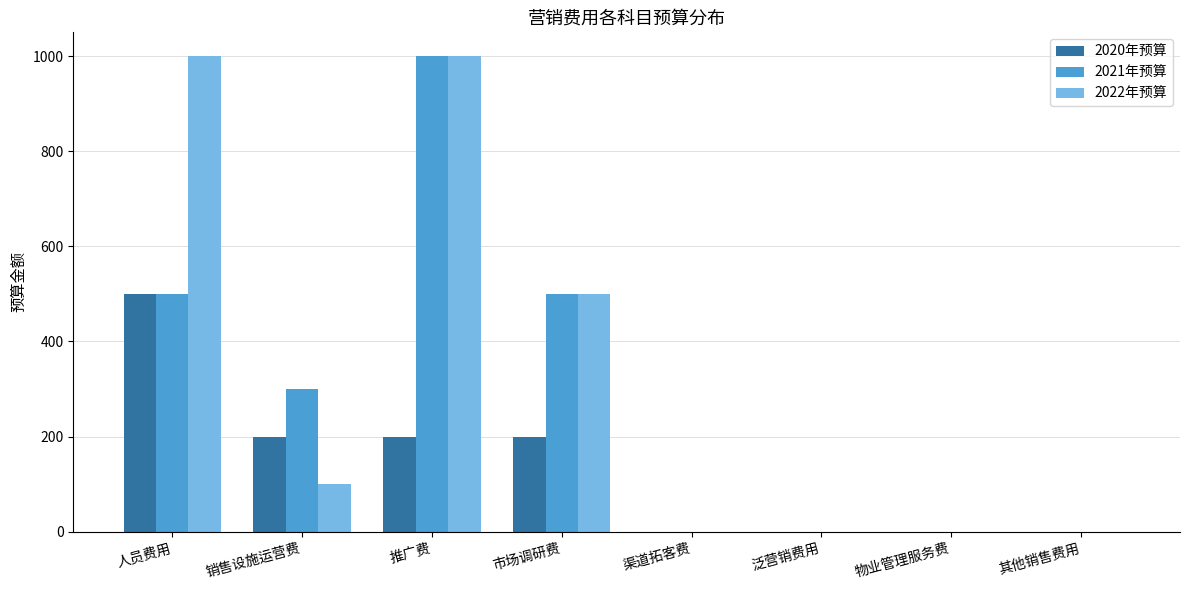

Reading right to left, what are all the values shown in this chart?

2020年预算: 其他销售费用=0	物业管理服务费=0	泛营销费用=0	渠道拓客费=0	市场调研费=200	推广费=200	销售设施运营费=200	人员费用=500
2021年预算: 其他销售费用=0	物业管理服务费=0	泛营销费用=0	渠道拓客费=0	市场调研费=500	推广费=1000	销售设施运营费=300	人员费用=500
2022年预算: 其他销售费用=0	物业管理服务费=0	泛营销费用=0	渠道拓客费=0	市场调研费=500	推广费=1000	销售设施运营费=100	人员费用=1000